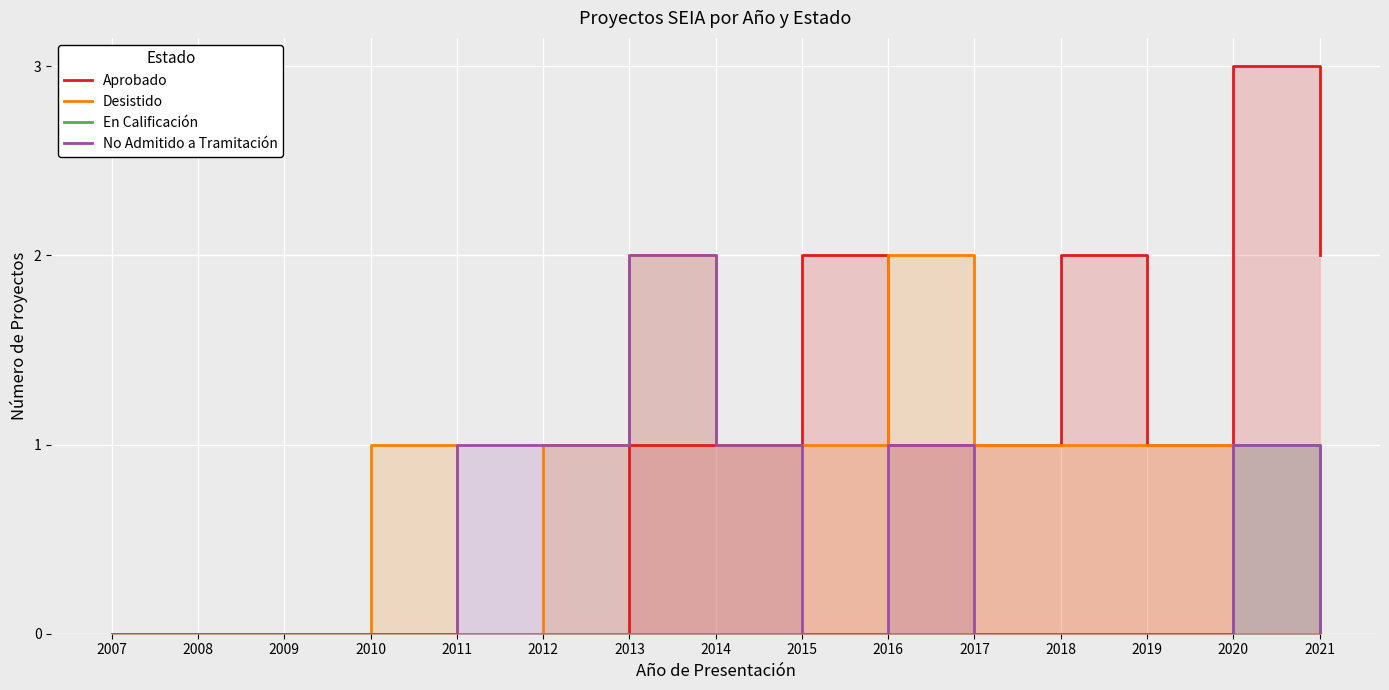

Rank the categories by En Calificación value from highest to lowest.

2020, 2007, 2008, 2009, 2010, 2011, 2012, 2013, 2014, 2015, 2016, 2017, 2018, 2019, 2021